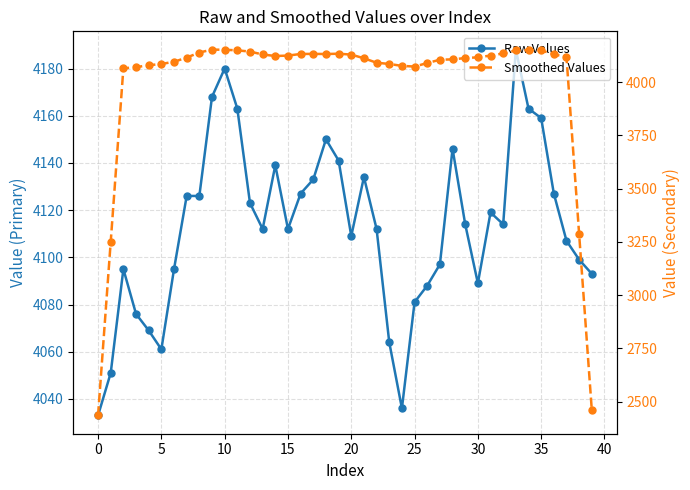

What is the greatest value displayed?

4188.0